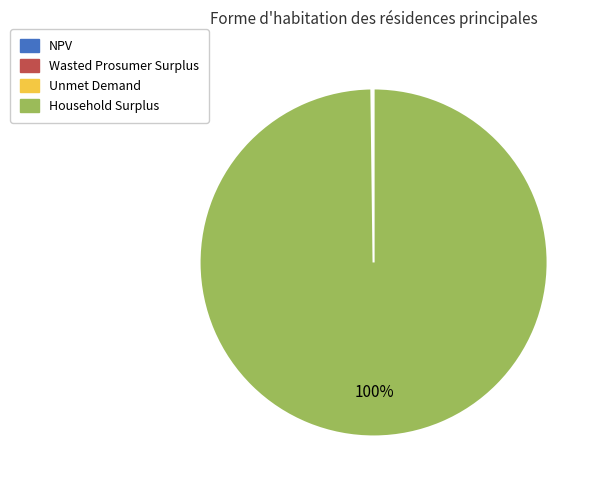

To the nearest percent, what is the difference between the largest and smallest slice percentages?

100%